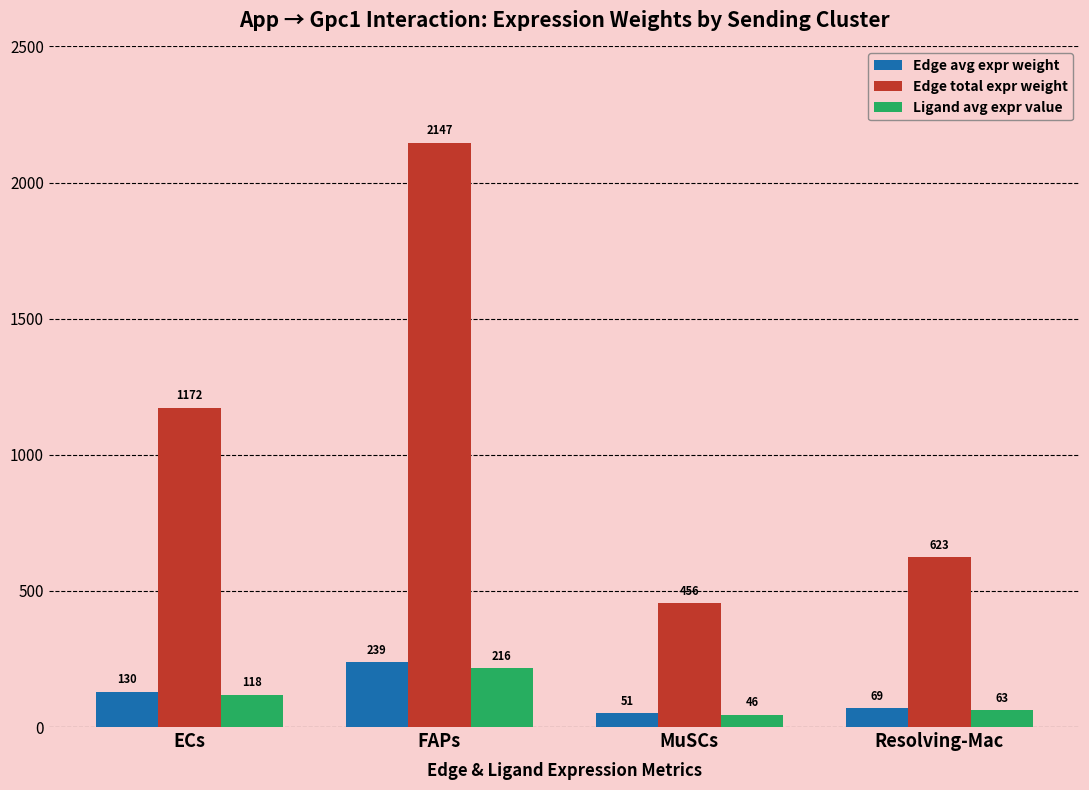

What is the spread (max minus min) of values at Resolving-Mac?

560.0